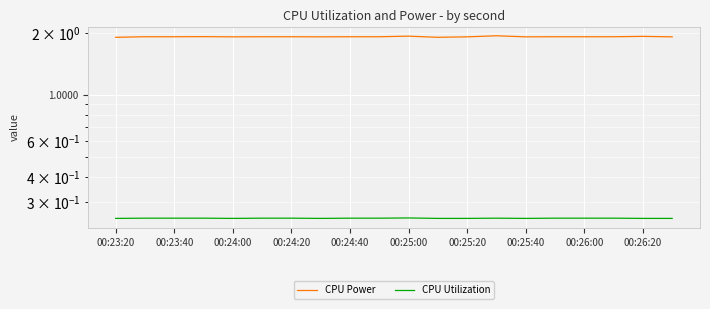

At how many categories does at least one series exceed 1?

20